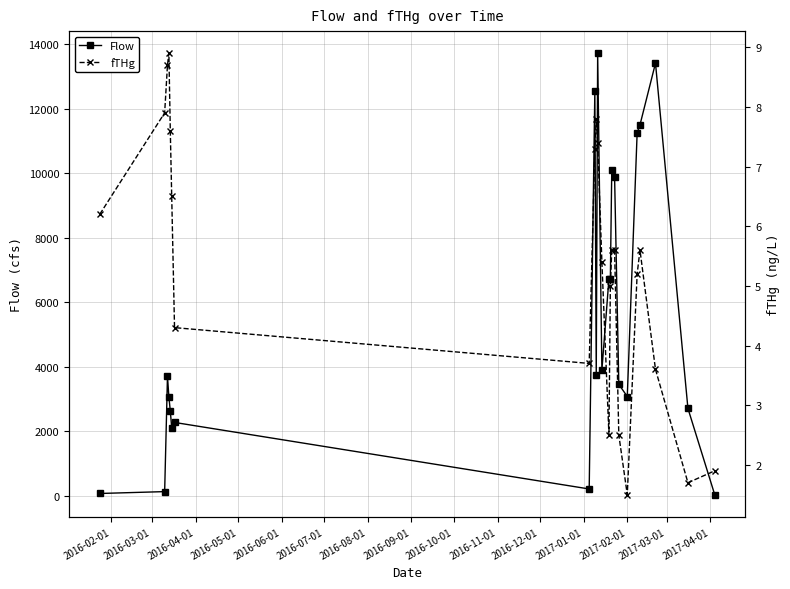

True or false: fTHg has more than 1 points higher than both neighbors.

True